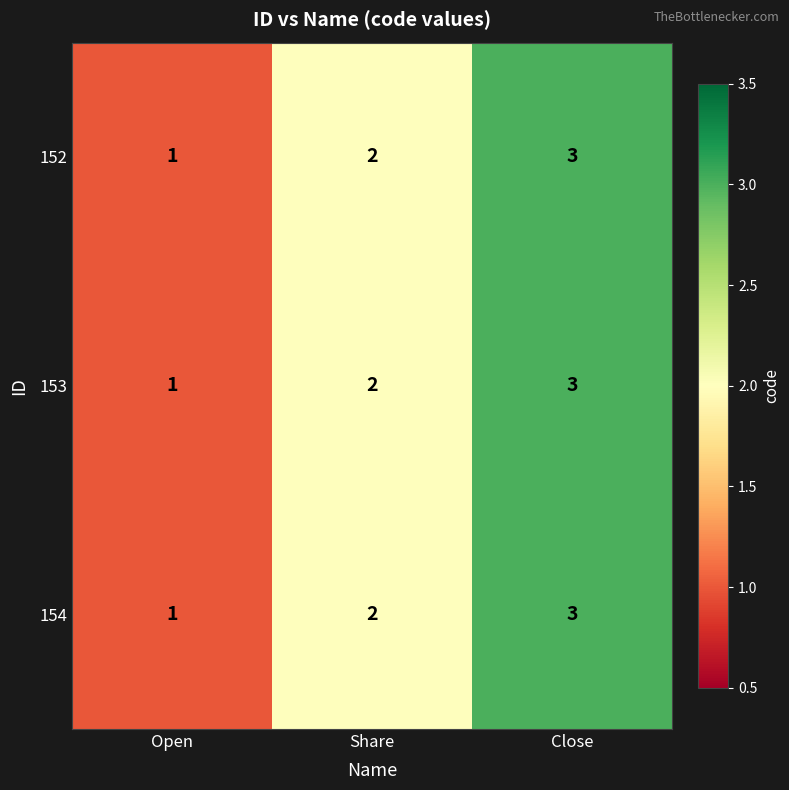

The 154 series shows 3 at Close. True or false?

True